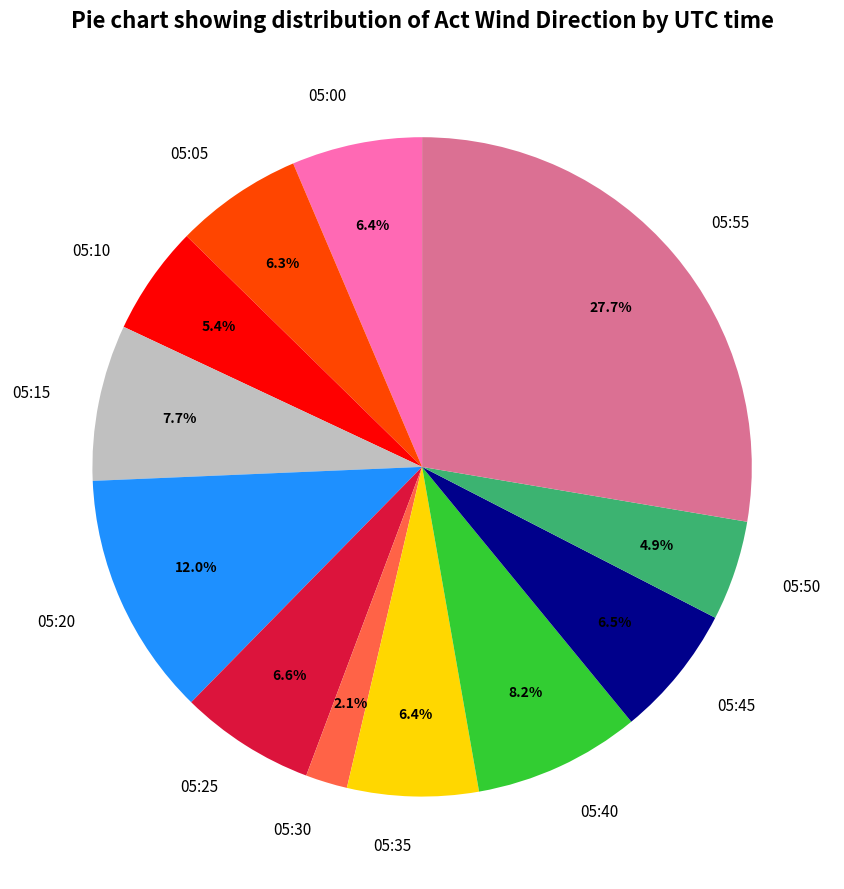

How many slices are in this pie chart?

12